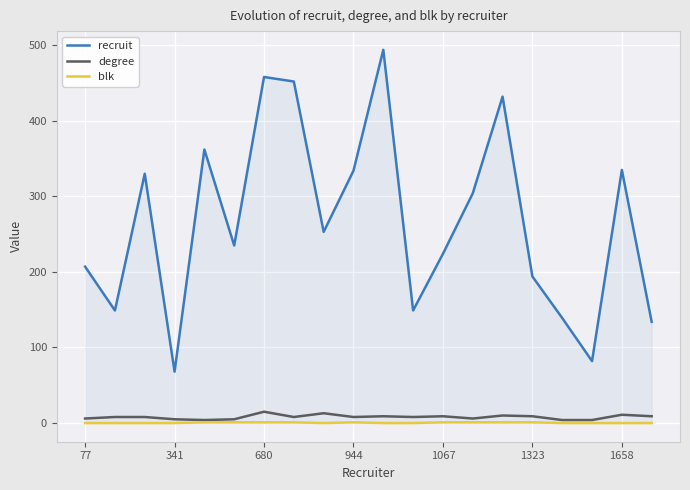

True or false: degree has more than 1 points higher than both neighbors.

True